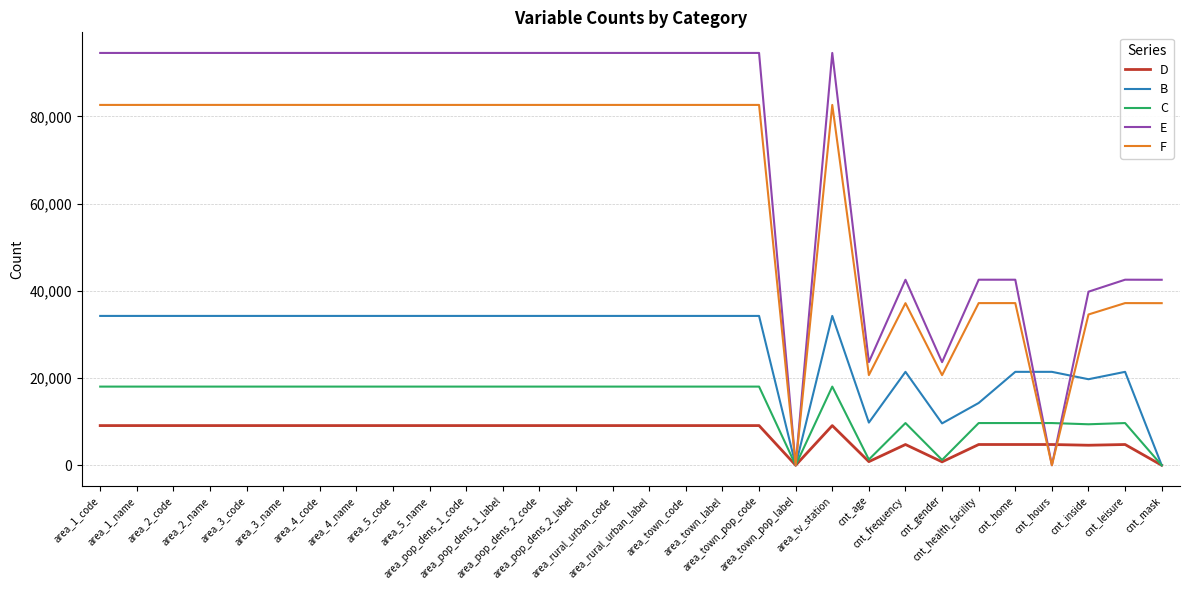

Rank the series by their maximum value, from highest to lowest.

E, F, B, C, D